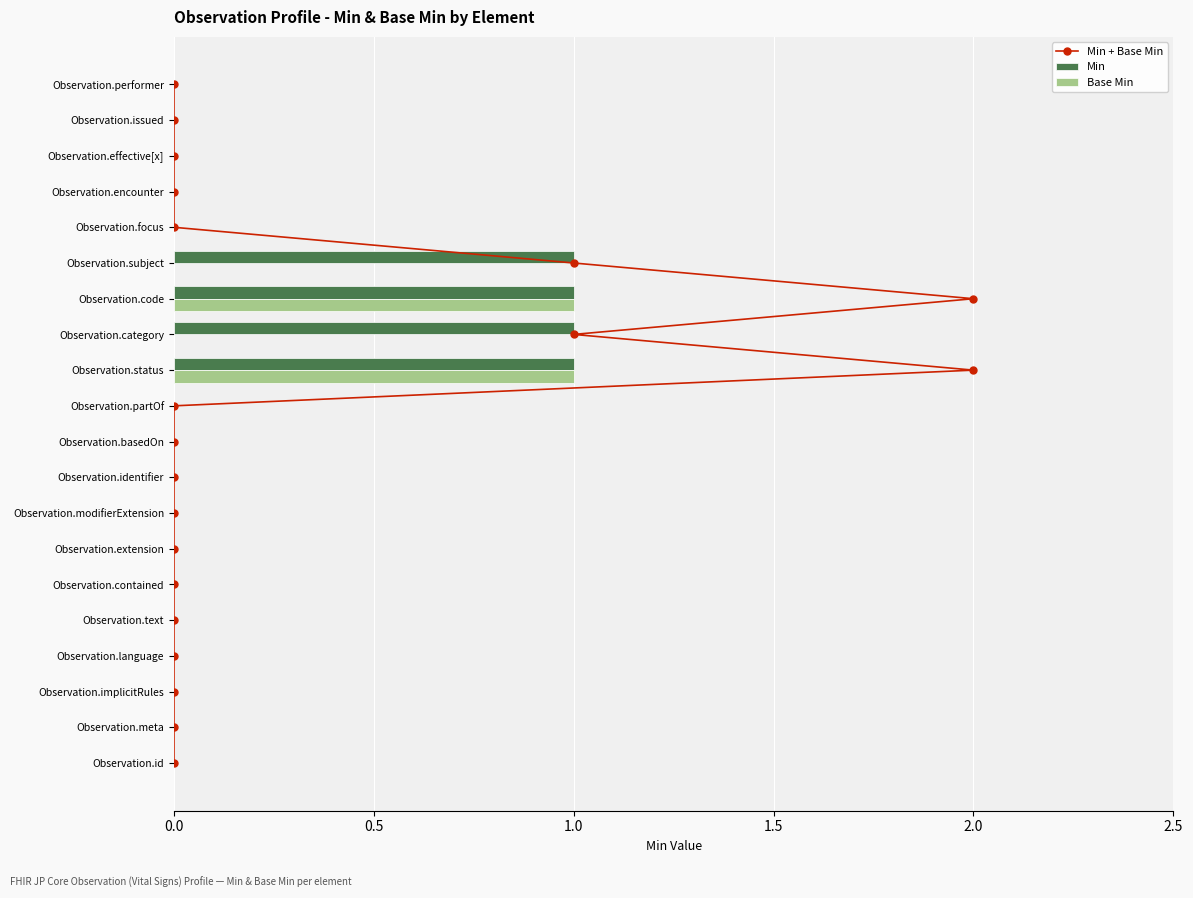

The value of Min at Observation.implicitRules is 0. True or false?

True